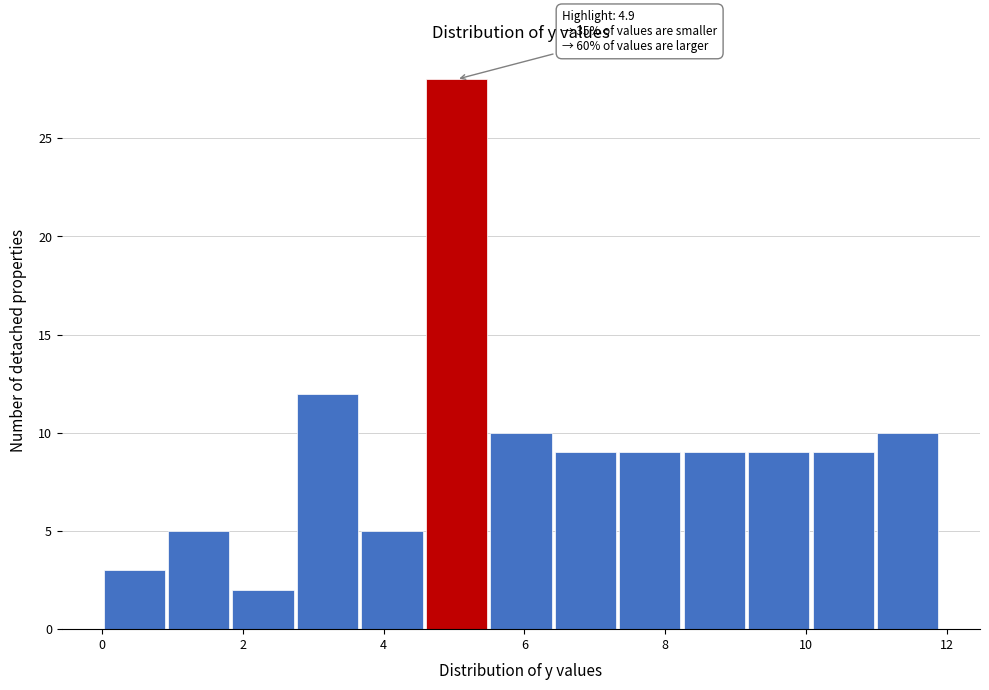

Over which range of the x-axis is the bar tallest?

4.6 to 5.4